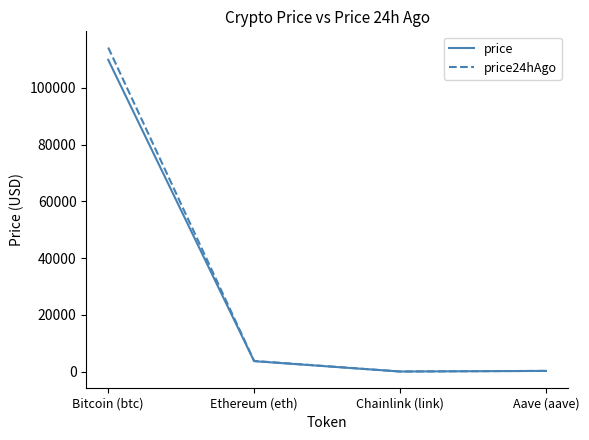

Which category has the highest value in the price24hAgo series?

Bitcoin (btc)